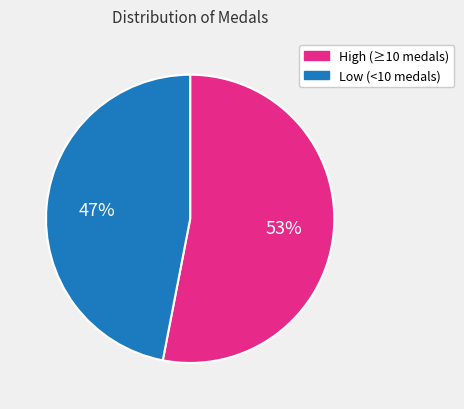

To the nearest percent, what percentage of the pie is Low (<10 medals)?

47%